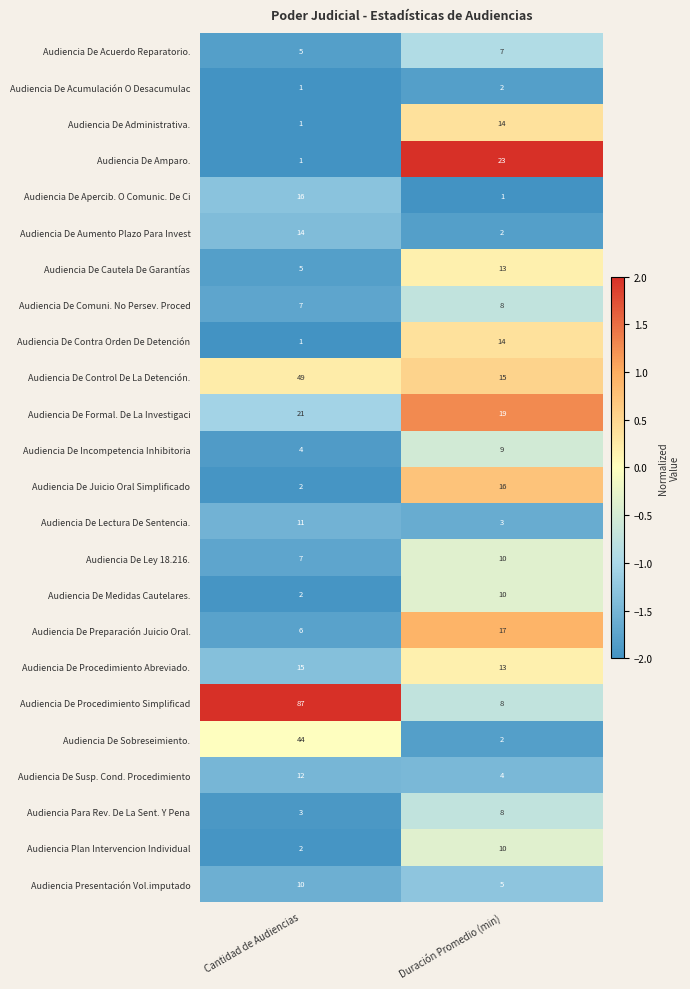

Which series changed the most between Cantidad de Audiencias and Duración Promedio (min)?

Audiencia De Procedimiento Simplificad